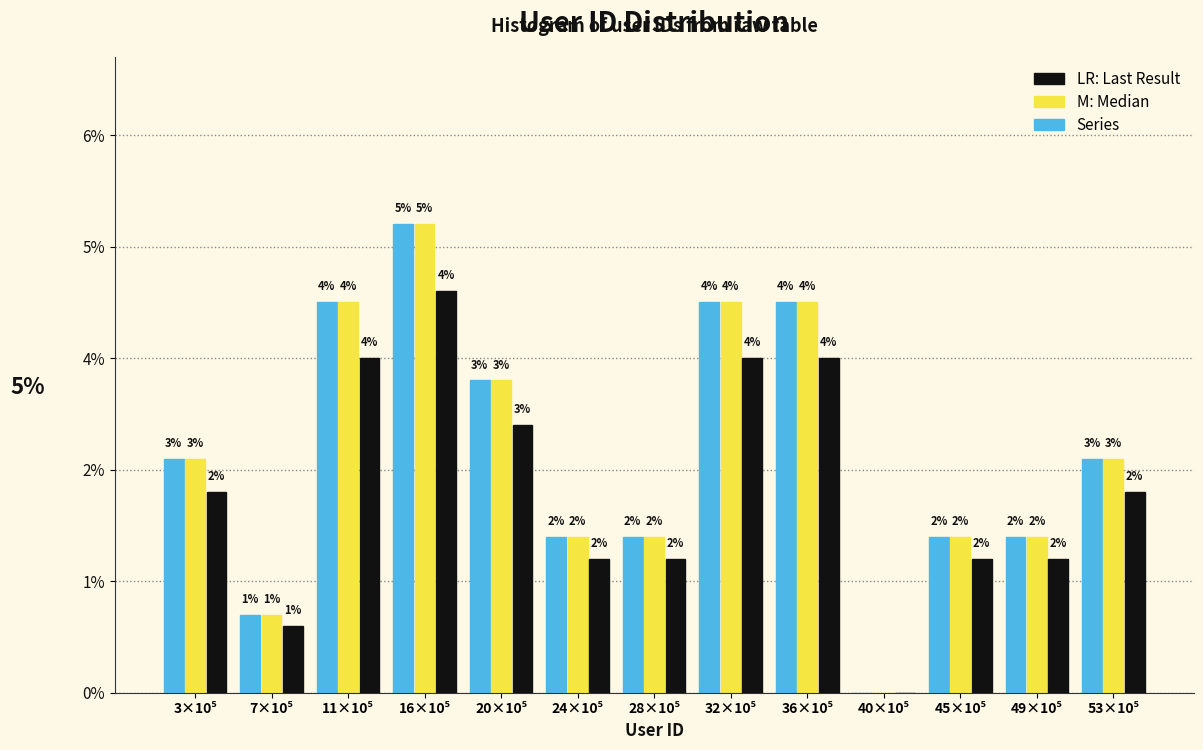

Are the bars horizontal?

No